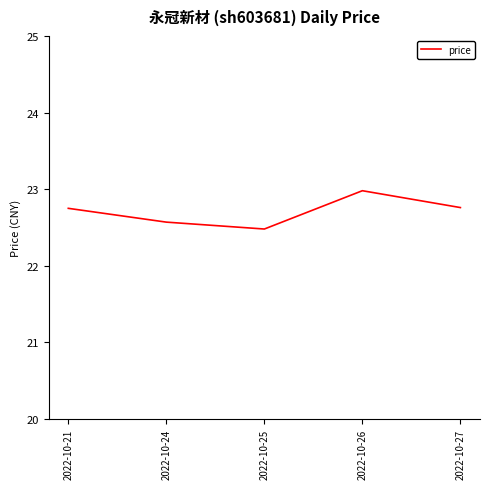

True or false: the data has more than 1 interior local peaks.

False